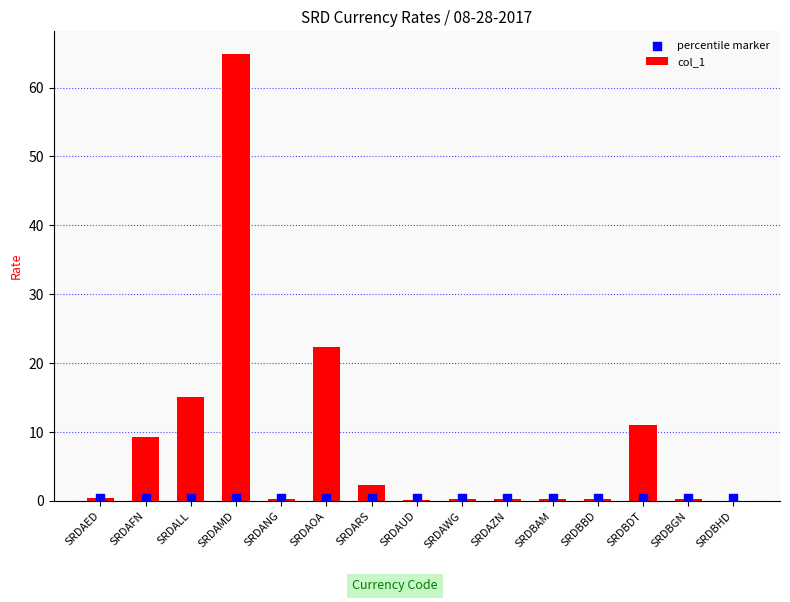

What is the total value across all series at SRDBDT?

11.5